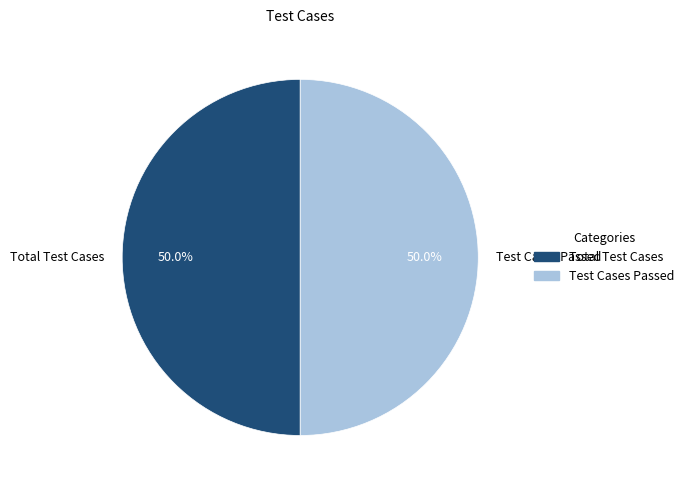

To the nearest percent, what is the average slice percentage?

50%